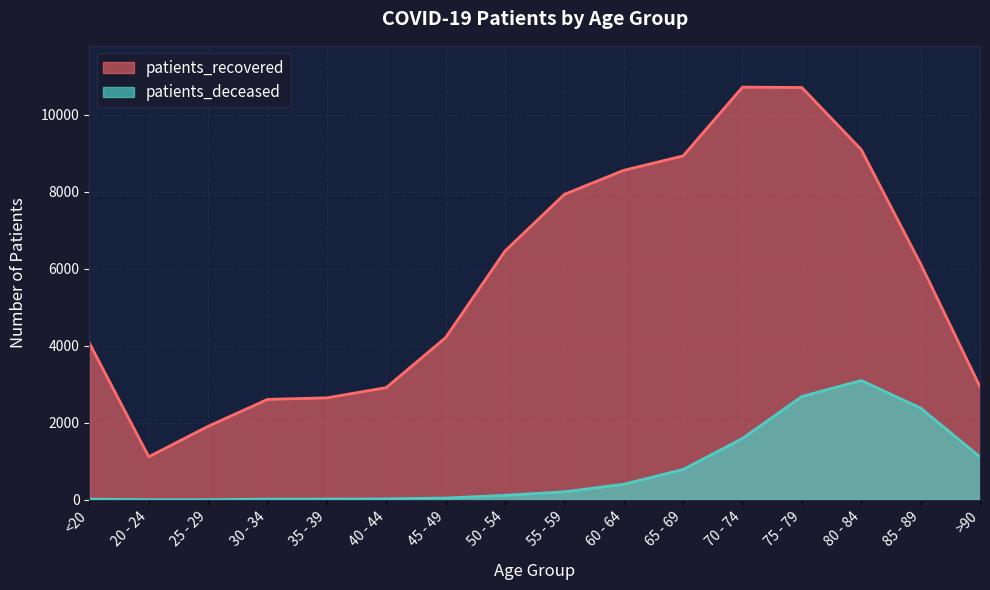

Reading left to right, what are all the values shown in this chart?

patients_recovered: 4070	1118	1908	2606	2647	2912	4211	6458	7930	8553	8927	10713	10702	9091	6124	2935
patients_deceased: 16	3	3	16	17	23	45	115	207	403	788	1592	2682	3096	2380	1114